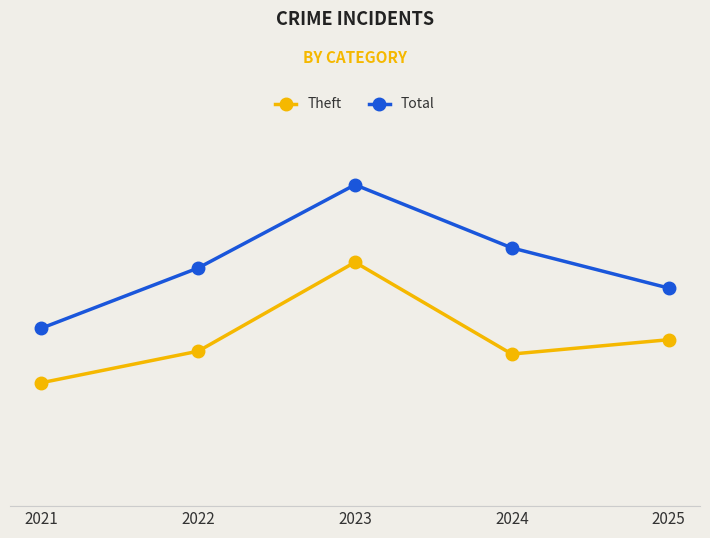

At which label does Total first exceed 83?

2023